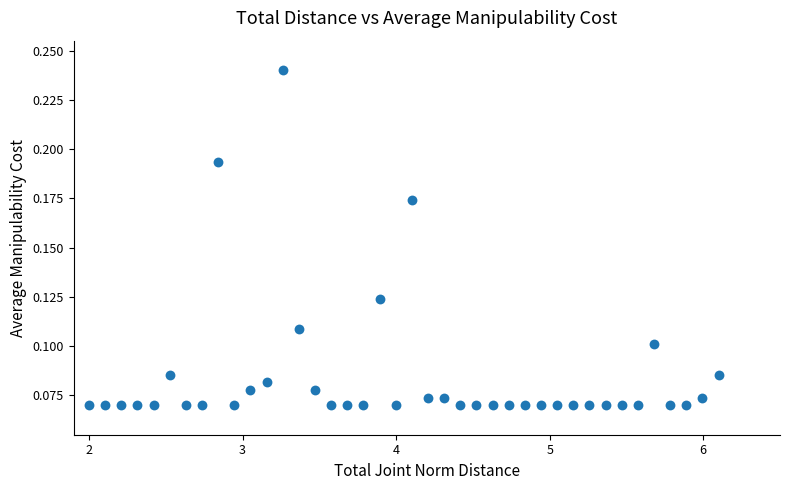

What is the range of X values (max minus min)?

4.1